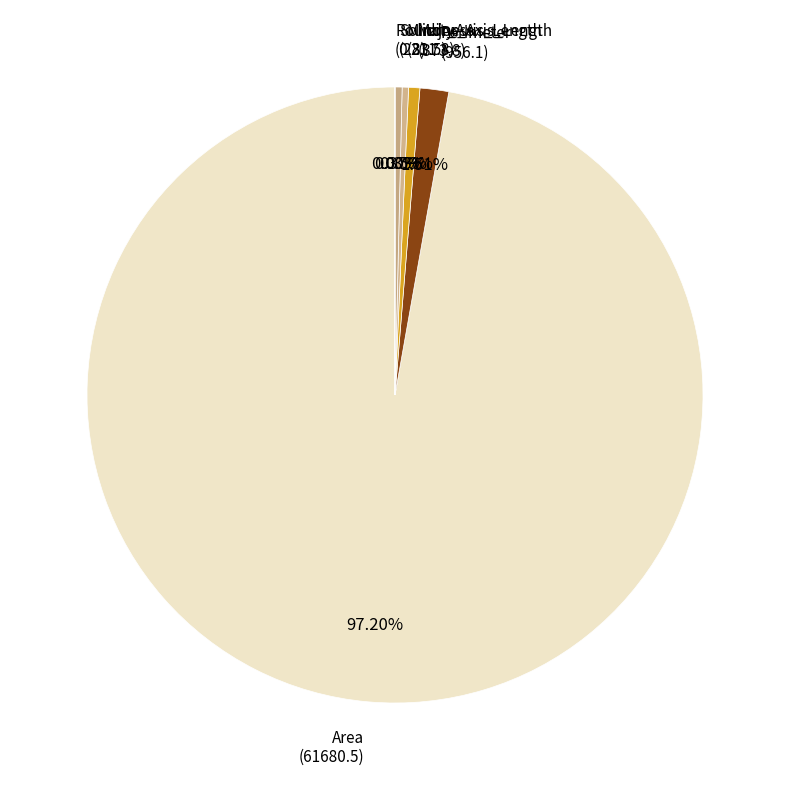

Which category has the smallest portion of the pie?

Roundness